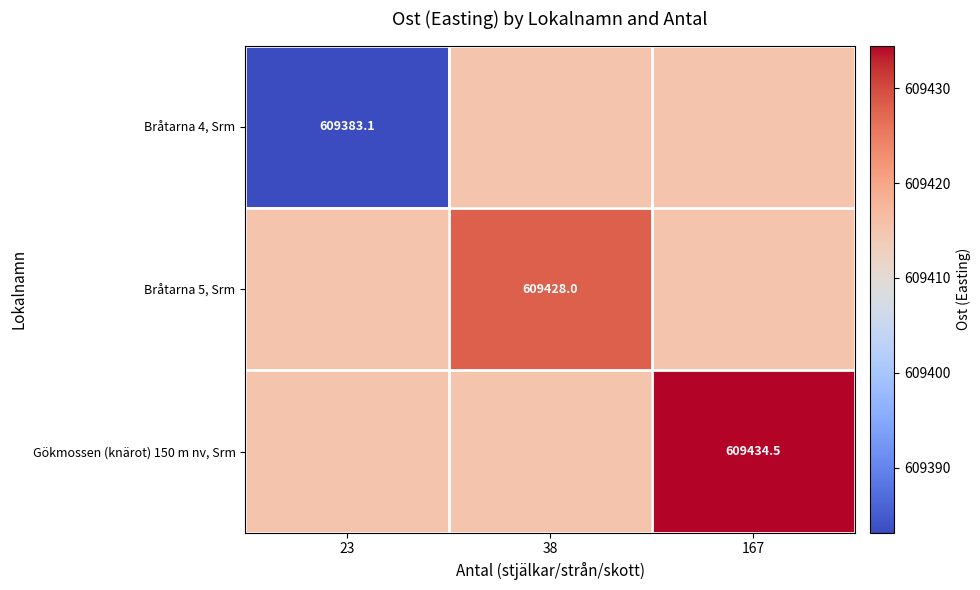

List the series in order of their peak value, highest first.

Gökmossen (knärot) 150 m nv, Srm, Bråtarna 5, Srm, Bråtarna 4, Srm